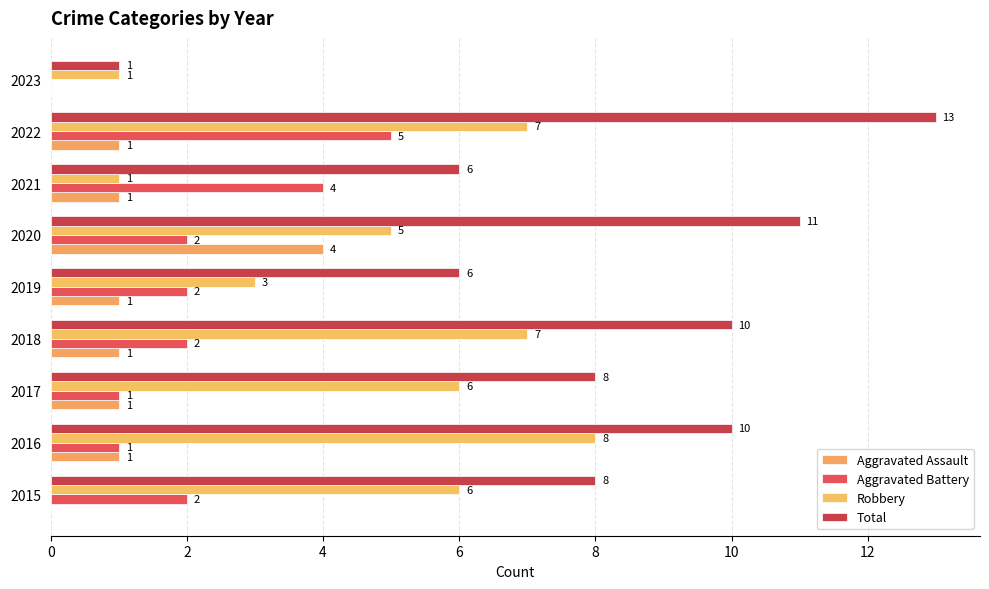

What are all the series names shown in the legend?

Aggravated Assault, Aggravated Battery, Robbery, Total